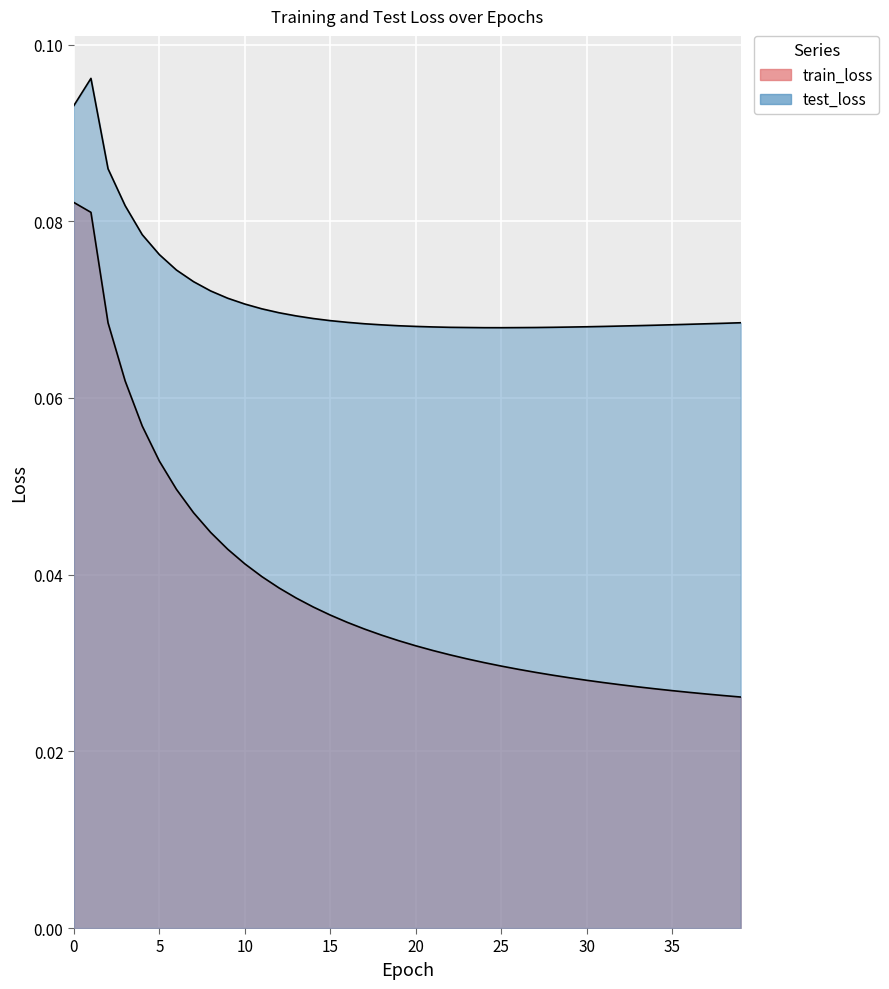

What is the total value across all series at 21?

0.1